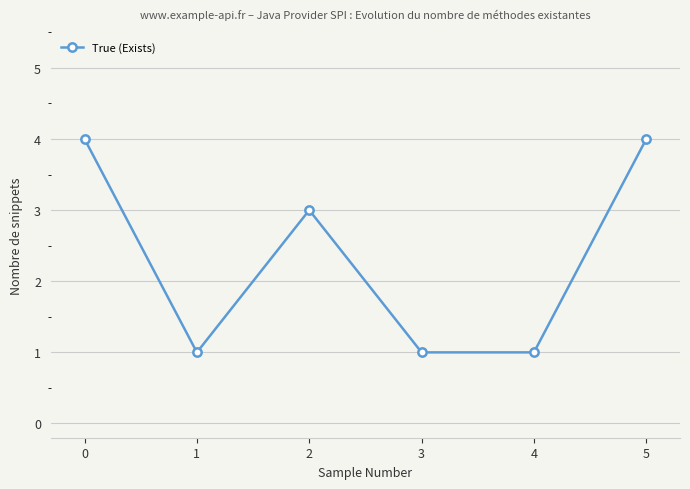

What is the difference between the maximum and second lowest values?

3